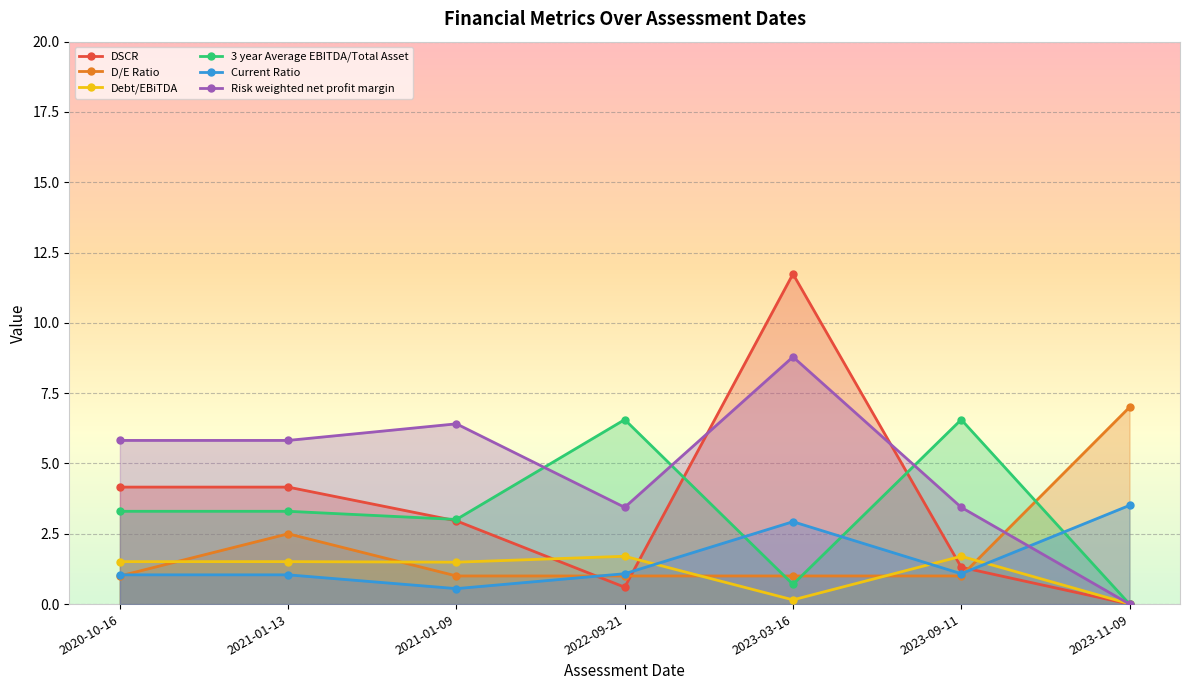

What is the label of the 4th point from the left?

2022-09-21